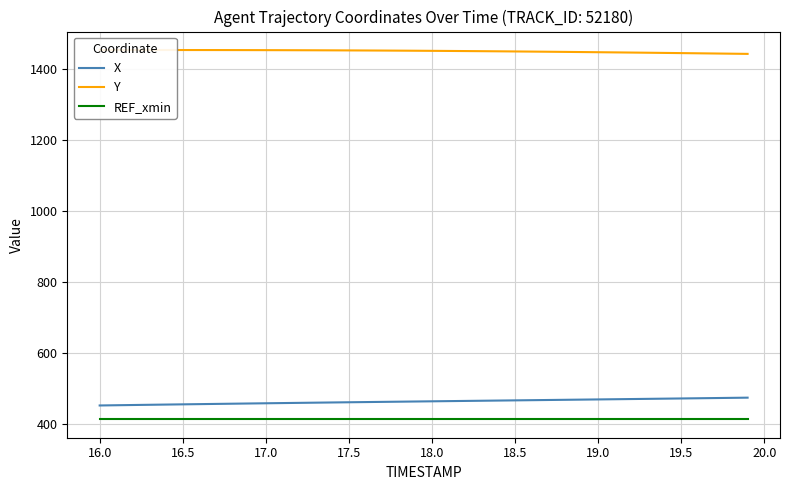

Reading right to left, transcribe all the data shown in this chart.

X: 473.6	473.0	472.5	471.9	471.3	470.8	470.2	469.7	469.1	468.6	468.1	467.6	467.0	466.5	466.0	465.4	464.9	464.4	463.8	463.3	462.8	462.2	461.7	461.2	460.6	460.1	459.5	458.9	458.4	457.8	457.2	456.6	456.0	455.4	454.8	454.2	453.5	452.9	452.3	451.6
Y: 1441.5	1442.1	1442.6	1443.2	1443.7	1444.2	1444.7	1445.2	1445.7	1446.2	1446.7	1447.1	1447.5	1448.0	1448.3	1448.7	1449.1	1449.5	1449.8	1450.1	1450.4	1450.6	1450.9	1451.1	1451.3	1451.5	1451.6	1451.8	1451.9	1452.0	1452.1	1452.2	1452.3	1452.3	1452.3	1452.4	1452.4	1452.4	1452.4	1452.4
REF_xmin: 412.8	412.8	412.8	412.8	412.8	412.8	412.8	412.8	412.8	412.8	412.8	412.8	412.8	412.8	412.8	412.8	412.8	412.8	412.8	412.8	412.8	412.8	412.8	412.8	412.8	412.8	412.8	412.8	412.8	412.8	412.8	412.8	412.8	412.8	412.8	412.8	412.8	412.8	412.8	412.8